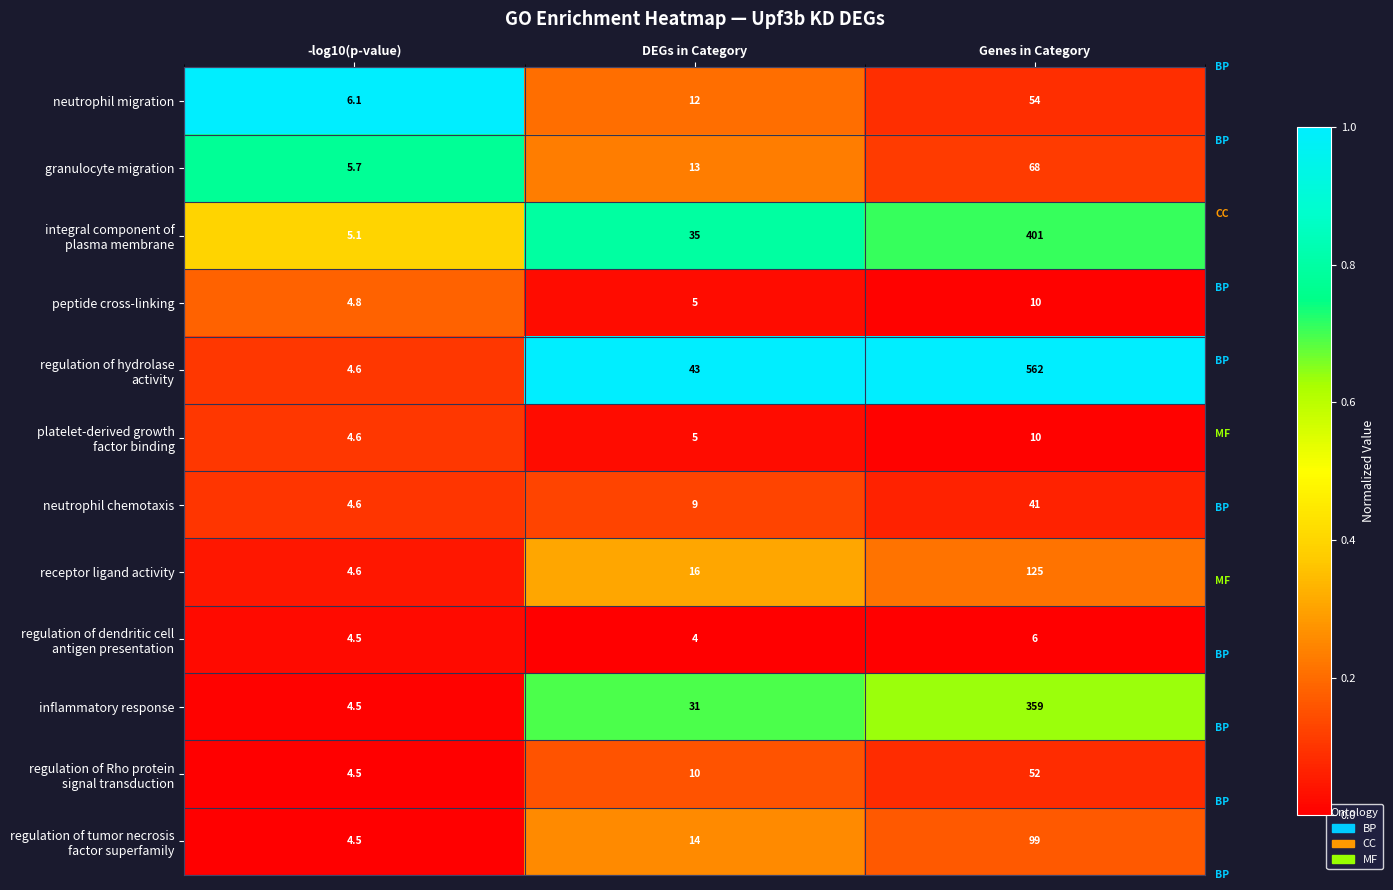

Count the number of data series in this chart.

12